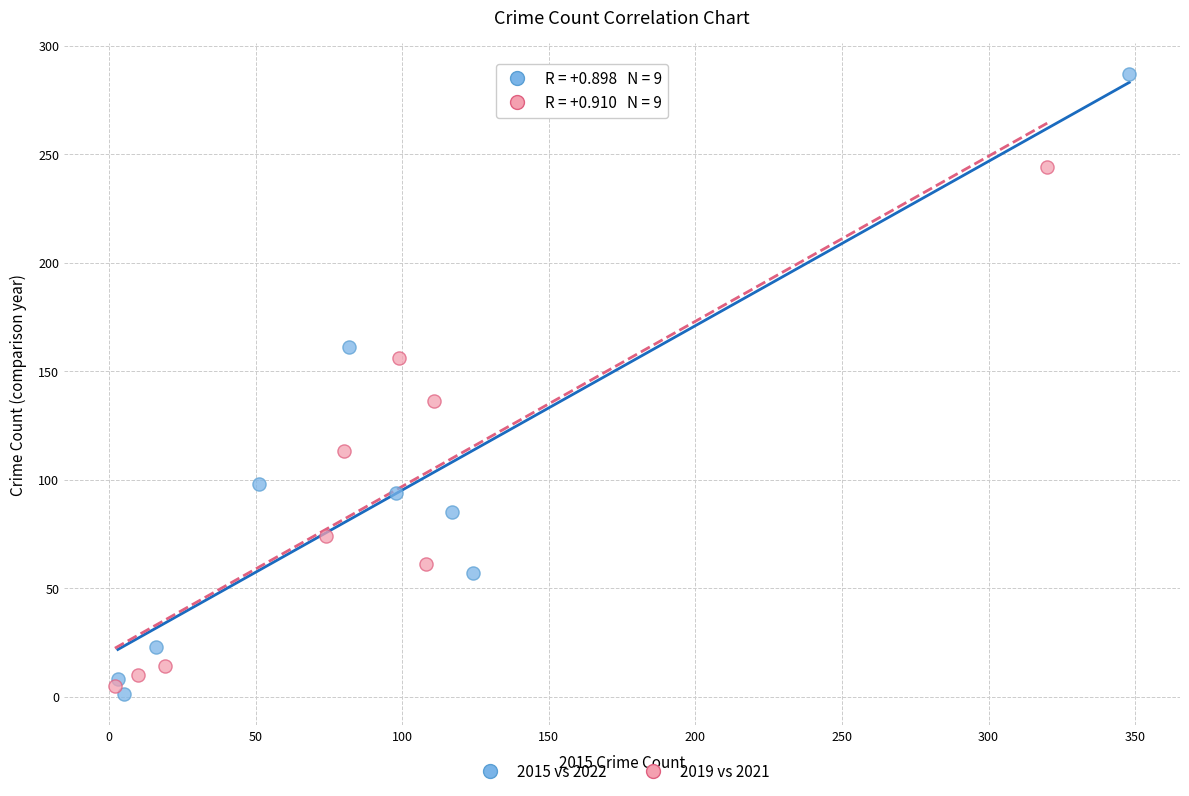

Which series has the widest spread of Y values?

2015 vs 2022